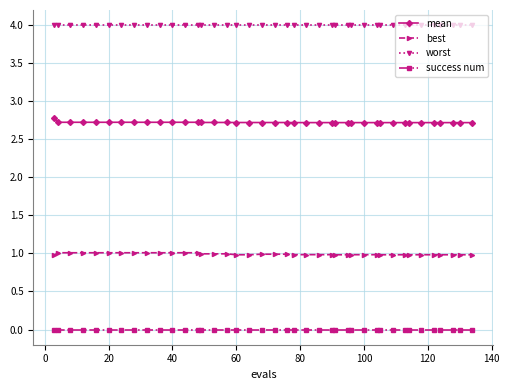

List the series in order of their overall mean, lowest first.

success num, best, mean, worst